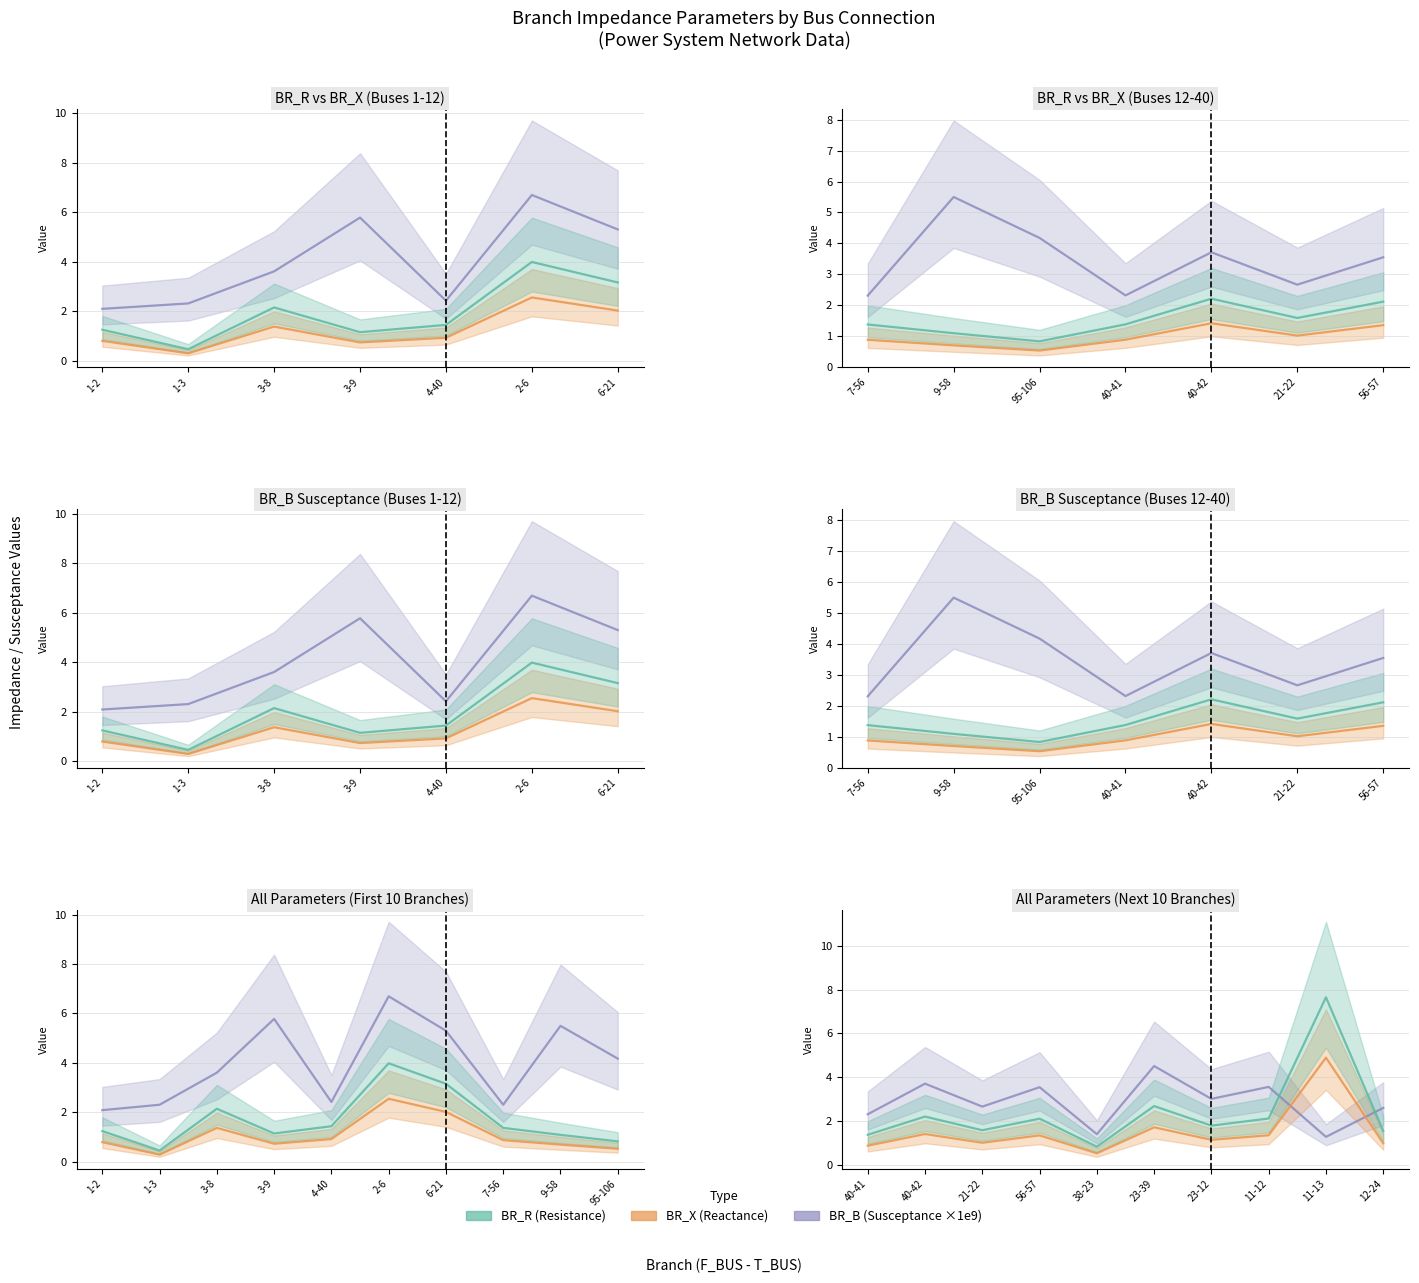

What is the approximate value of BR_R at 3-9?

1.1